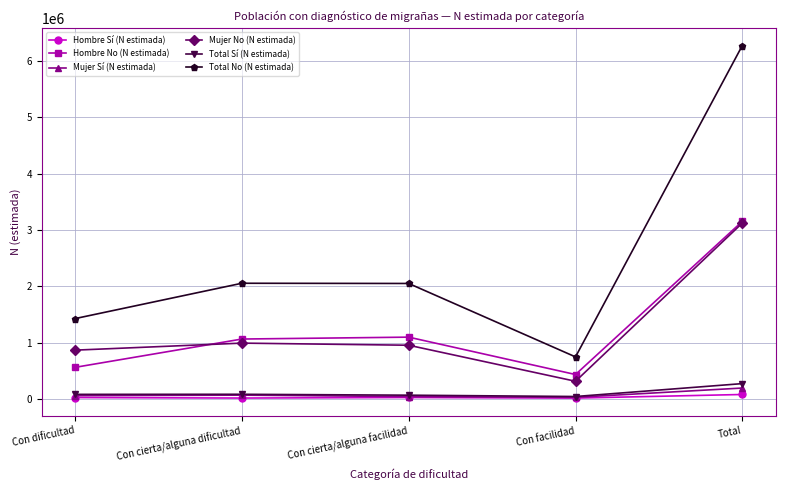

The Hombre Sí (N estimada) series shows 78472 at Total. True or false?

True